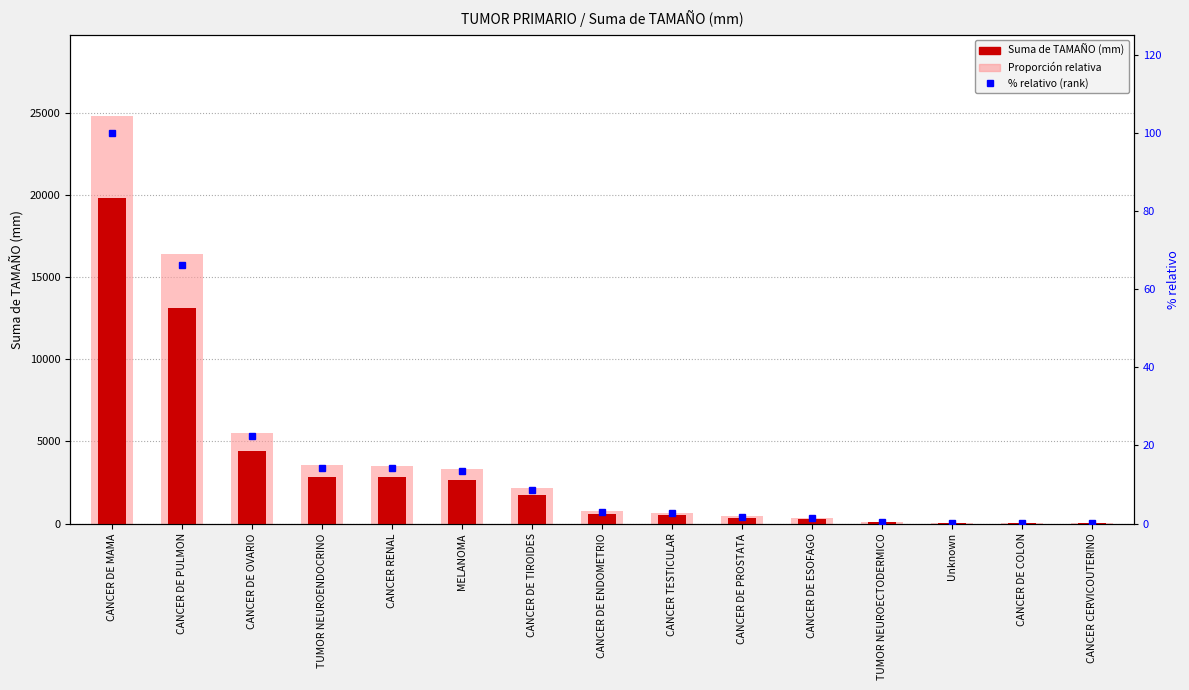

Which series has the largest total across all categories?

Proporción relativa